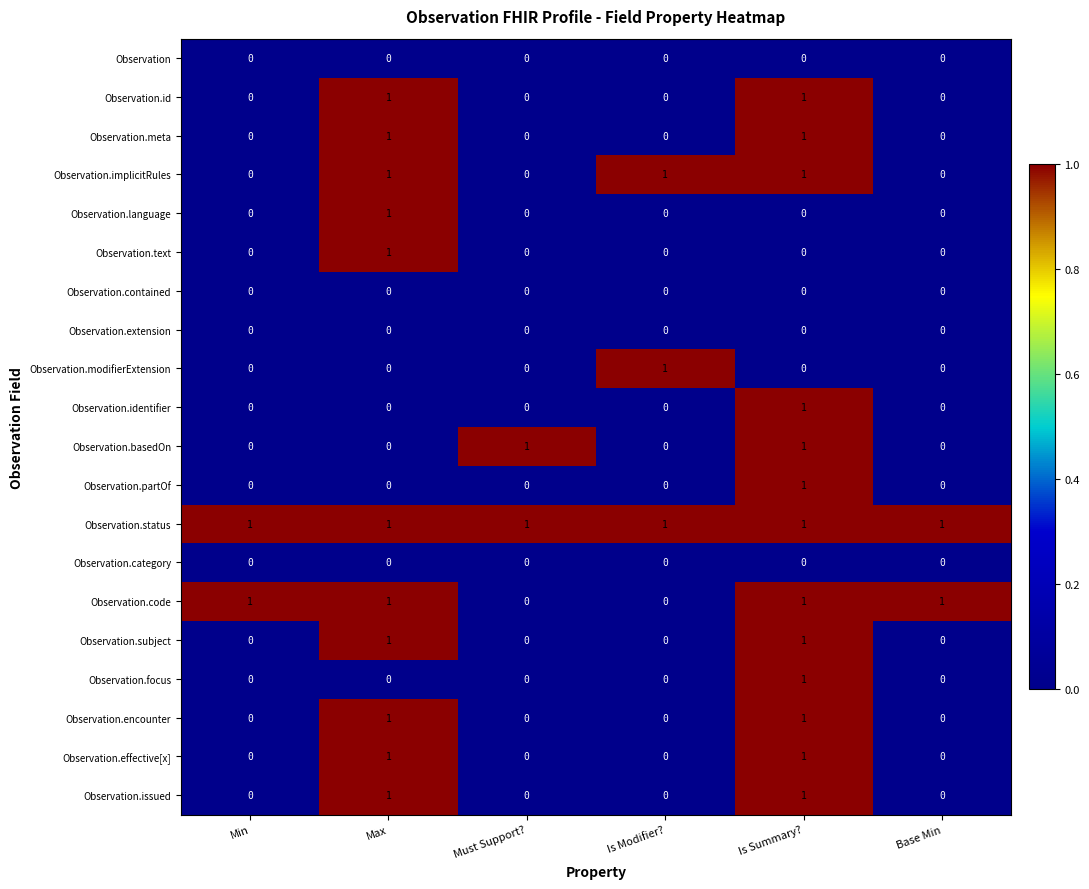

Which series has the largest total across all categories?

Observation.status